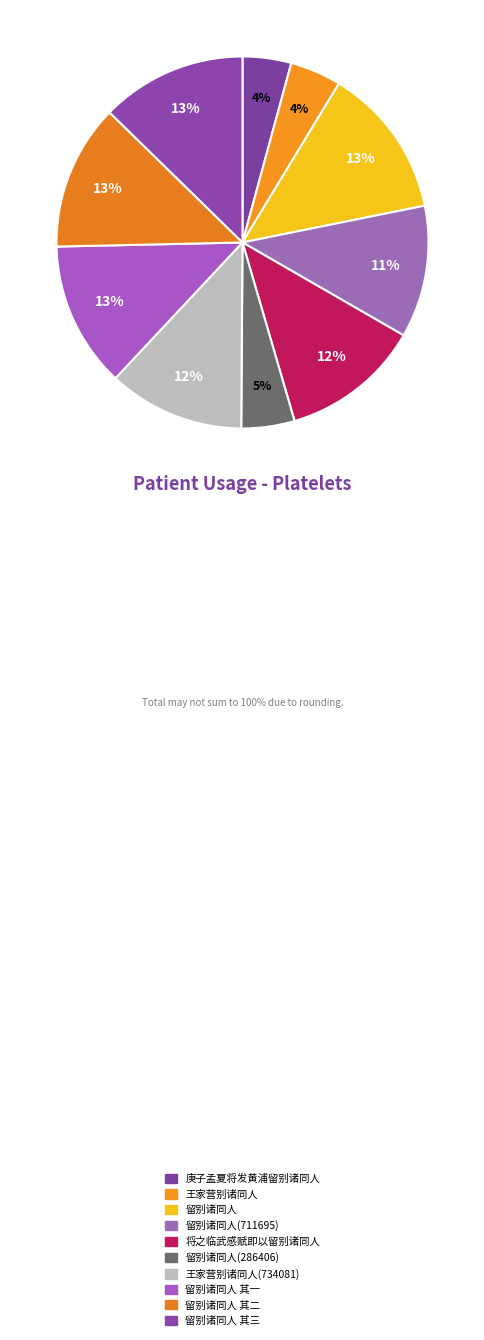

Which category has the smallest portion of the pie?

庚子孟夏将发黄浦留别诸同人